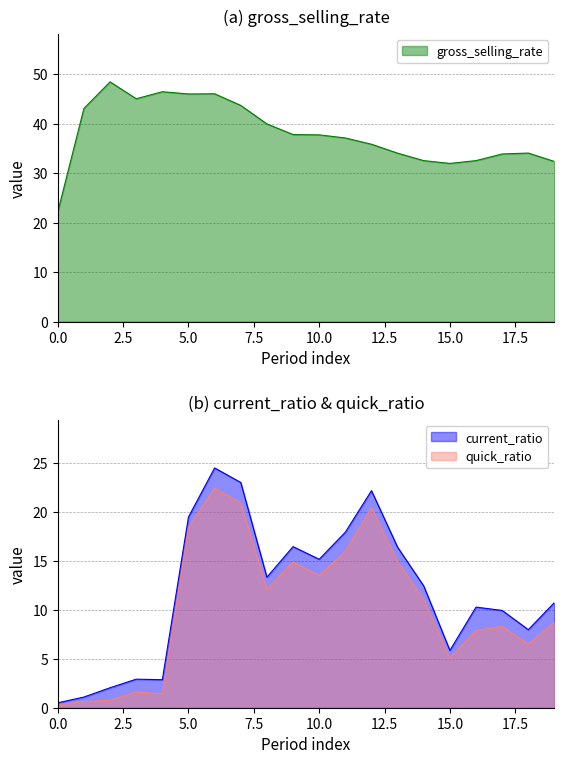

Is it true that quick_ratio equals 5.1 at 15.0?

True